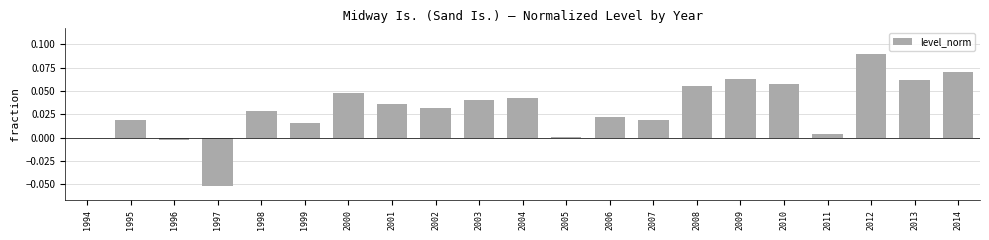

Which category has the highest value across all series?

2012